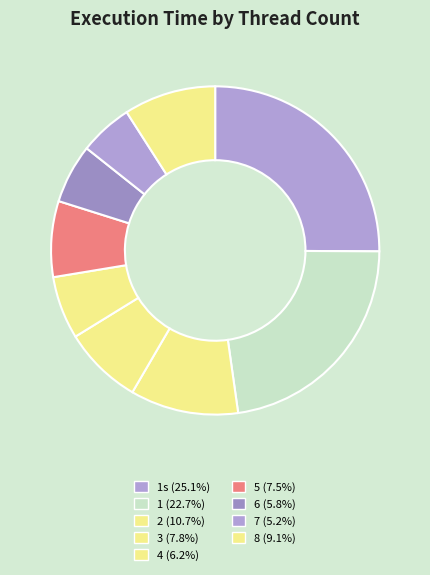

What is the smallest slice in the pie chart?

7